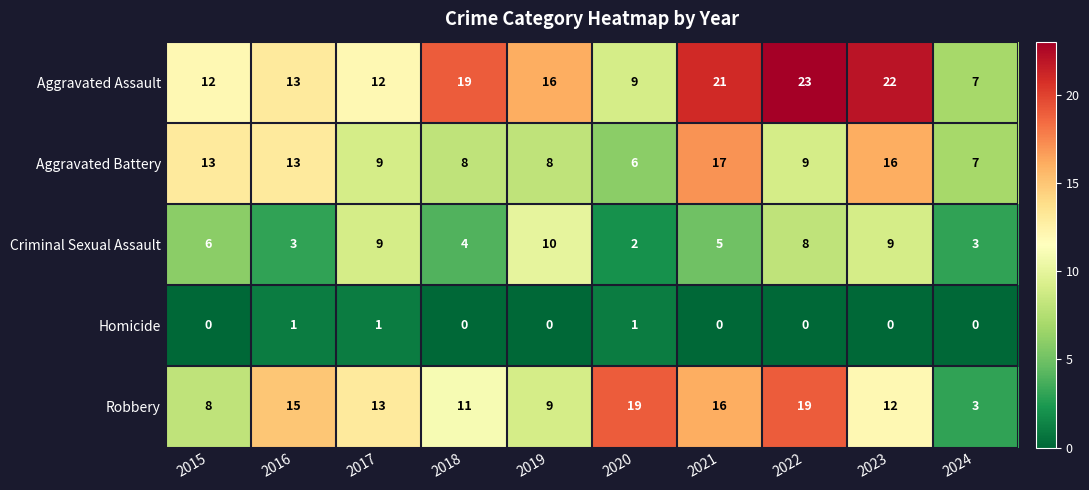

Which series has the largest total across all categories?

Aggravated Assault